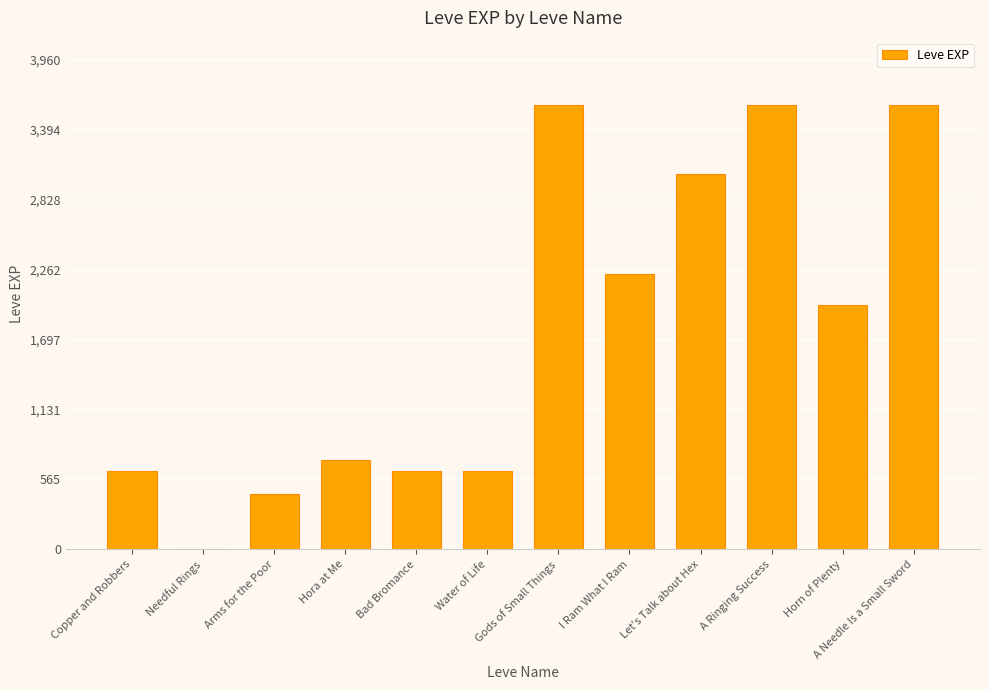

How many data points does each series have?

12